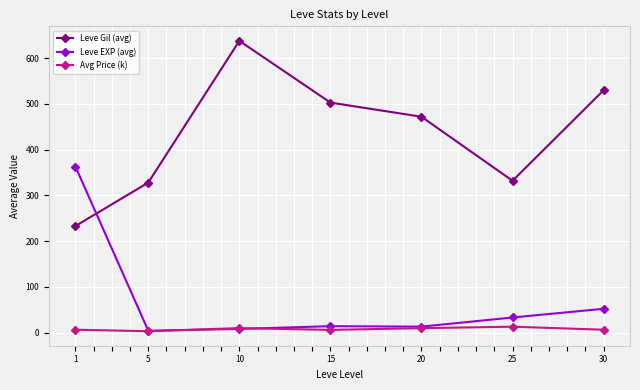

What is the value of the Avg Price (k) point at the 4th from the left?

5.9